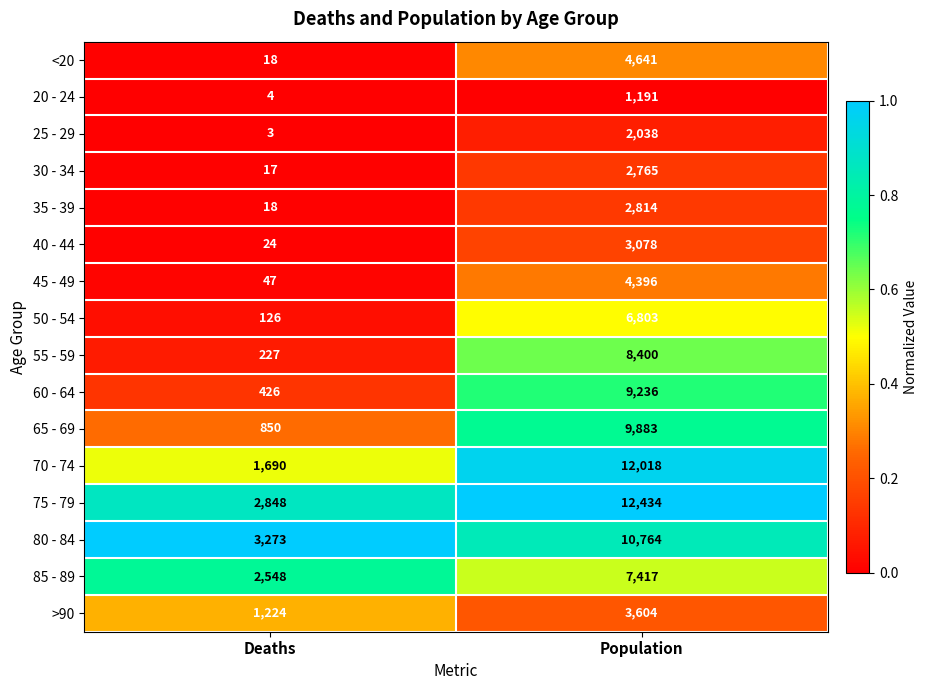

What is the sum of all <20 values?

4659